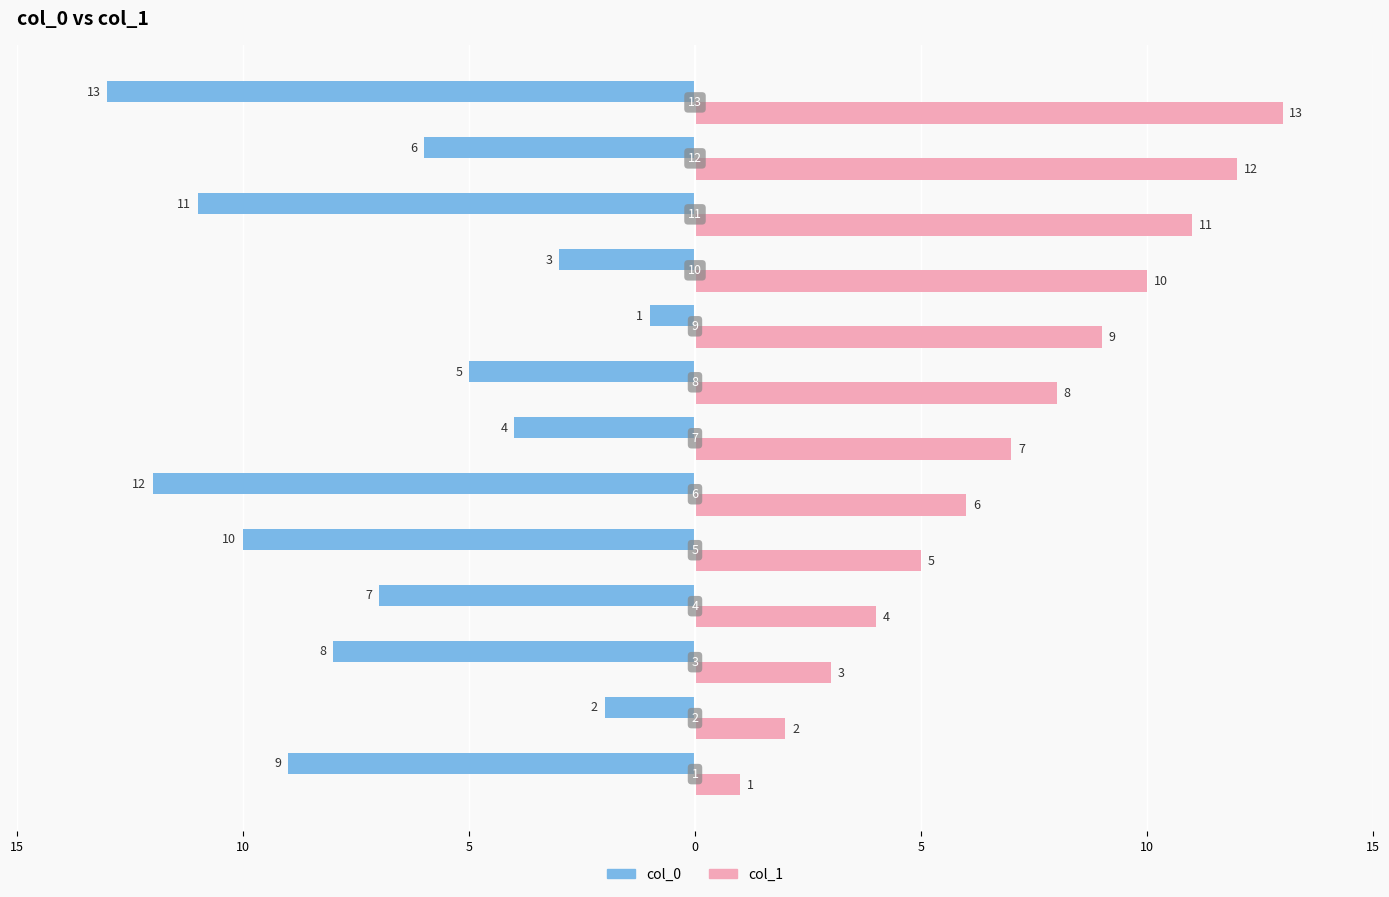

What are all the series names shown in the legend?

col_0, col_1